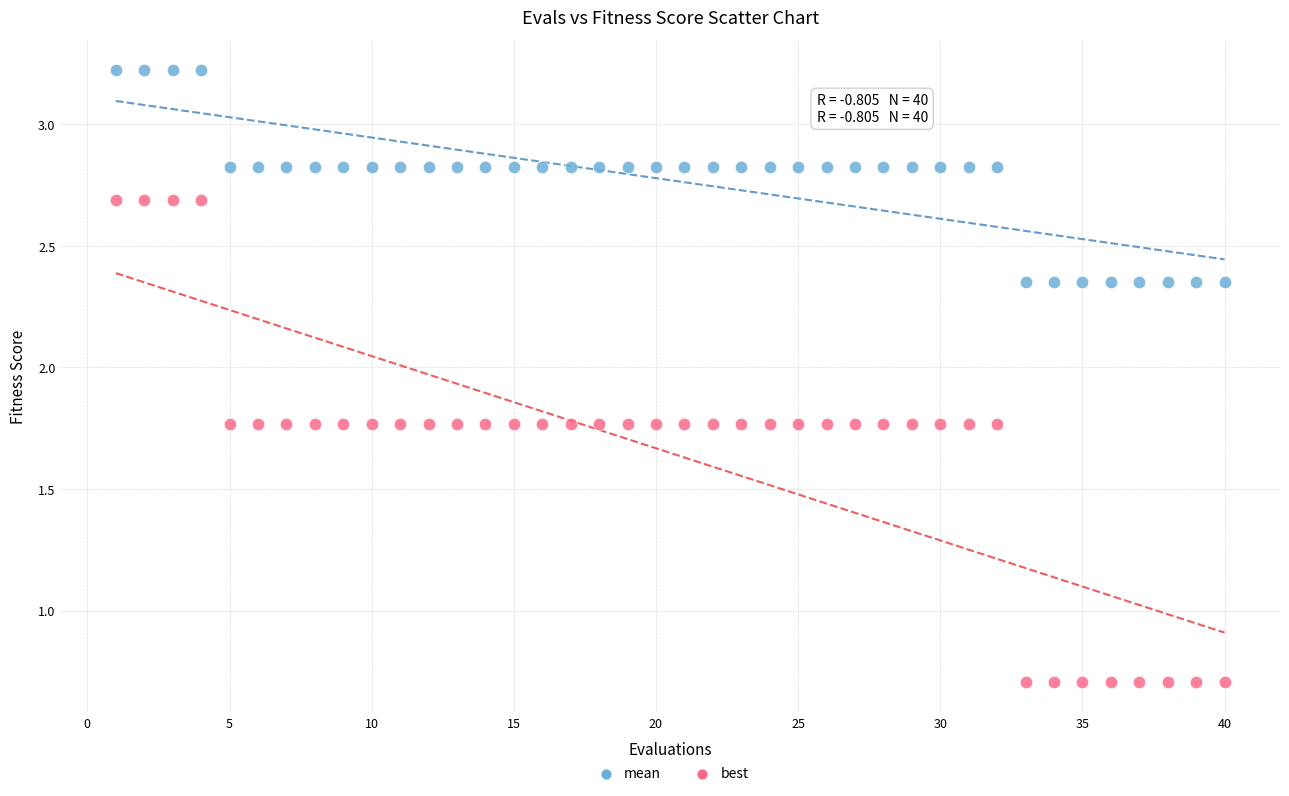

Across all data points, what is the range of X values (max minus min)?

39.0